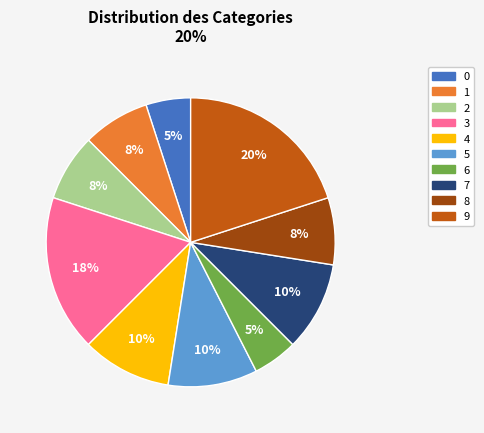

Does any single category account for the majority?

No